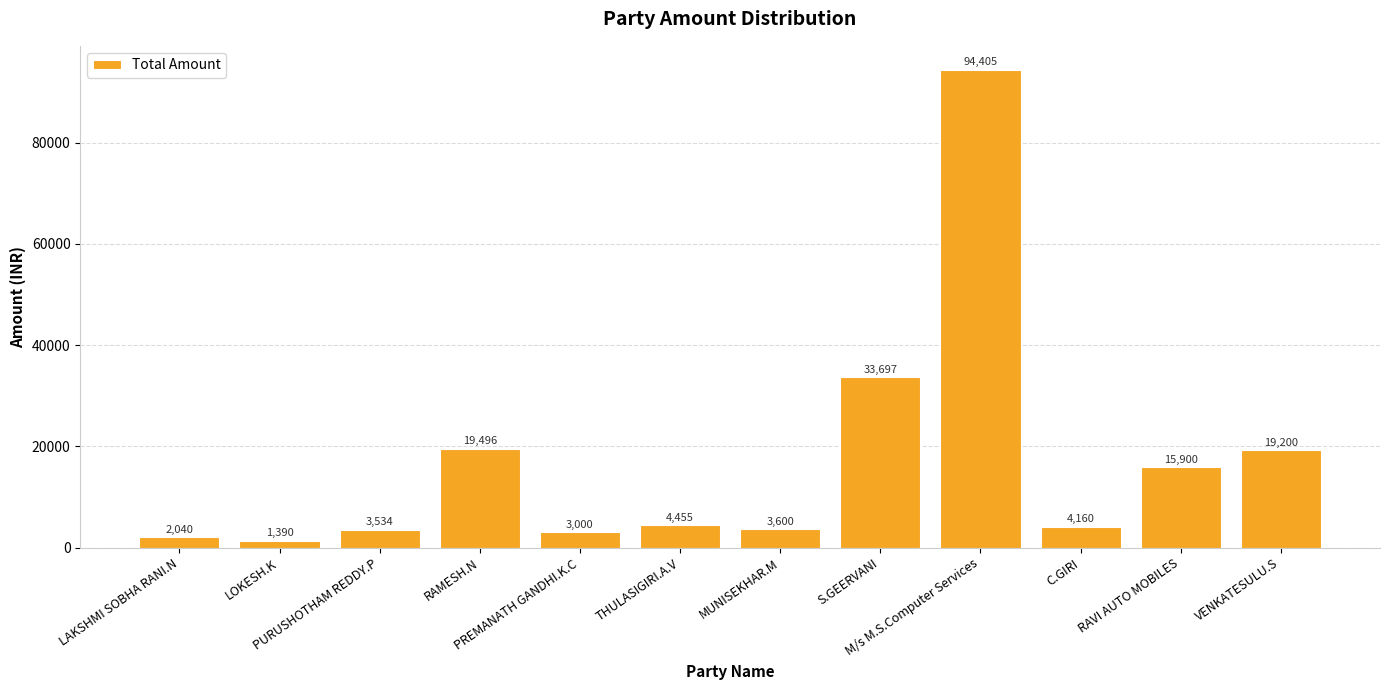

Rank the categories by value from lowest to highest.

LOKESH.K, LAKSHMI SOBHA RANI.N, PREMANATH GANDHI.K.C, PURUSHOTHAM REDDY.P, MUNISEKHAR.M, C.GIRI, THULASIGIRI.A.V, RAVI AUTO MOBILES, VENKATESULU.S, RAMESH.N, S.GEERVANI, M/s M.S.Computer Services